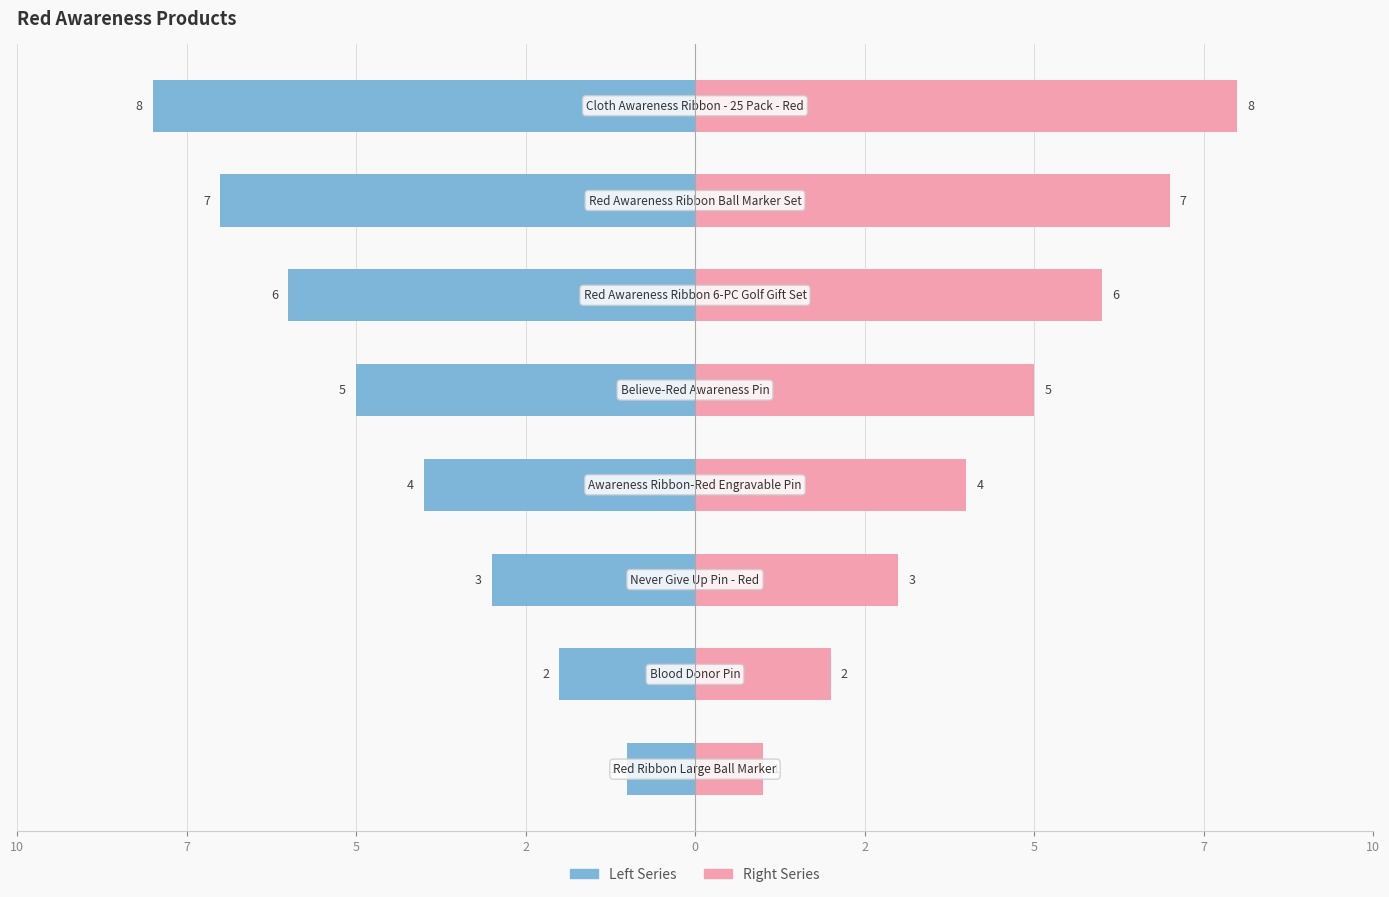

How many values in the Product Number (Right) series are below 5?

4